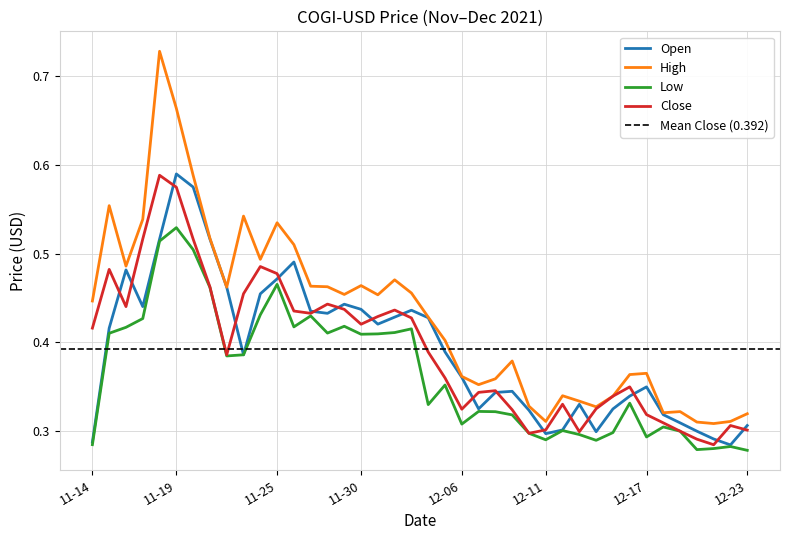

At which category does Close reach its first local valley?

2021-11-16